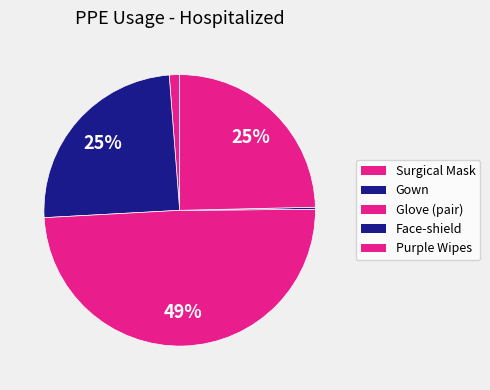

To the nearest percent, what is the difference between the largest and smallest slice percentages?

49%